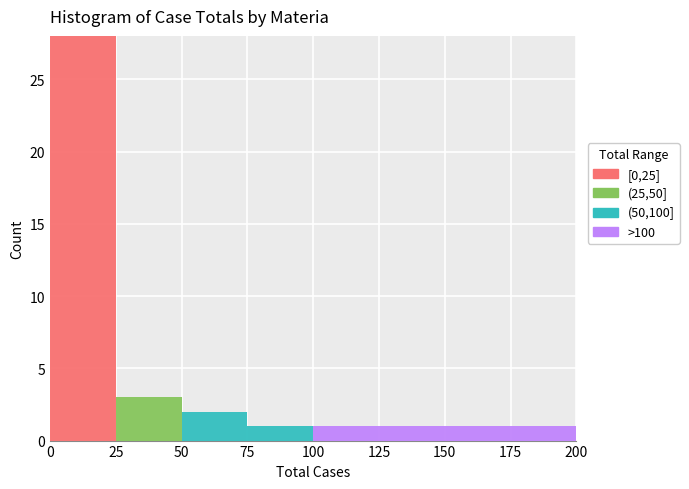

What is the total height of the stacked bar covering 75 to 100 on the x-axis? The values are not printed on the chart, so give them approximately, as read against the axis.

1